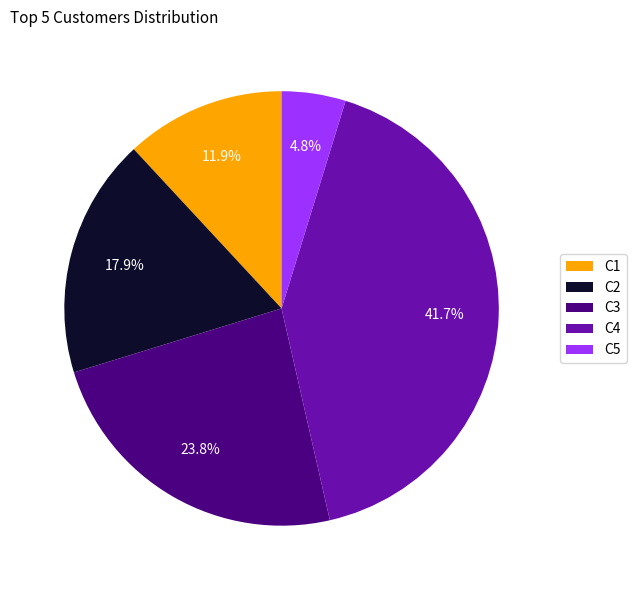

To the nearest percent, what percentage of the pie is C4?

42%